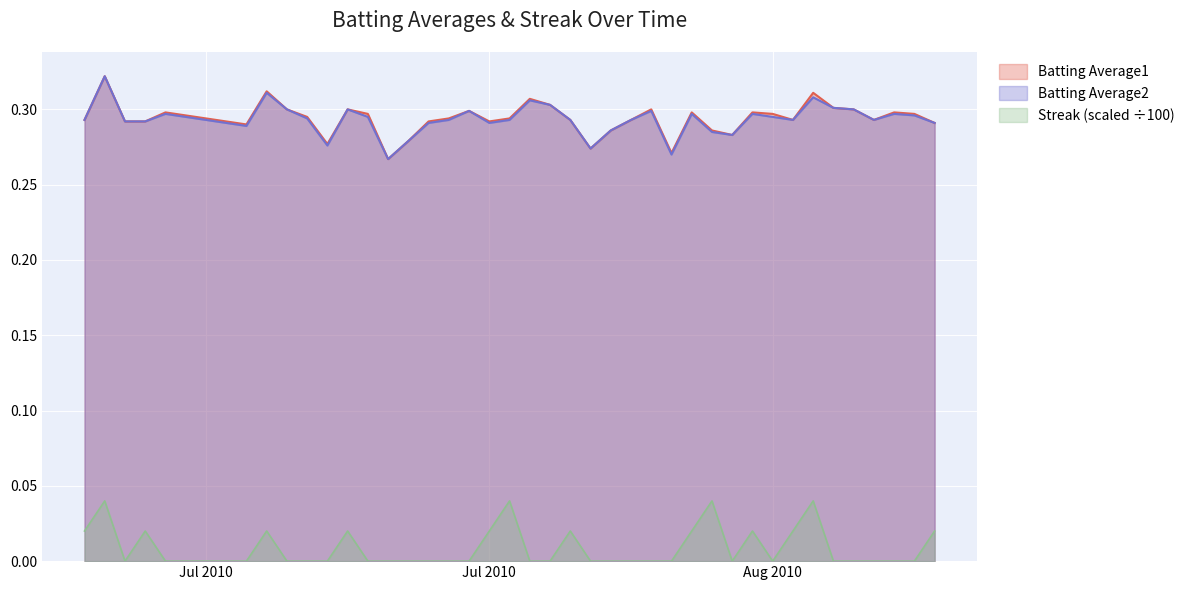

True or false: Batting Average1 and Streak intersect in this chart.

False